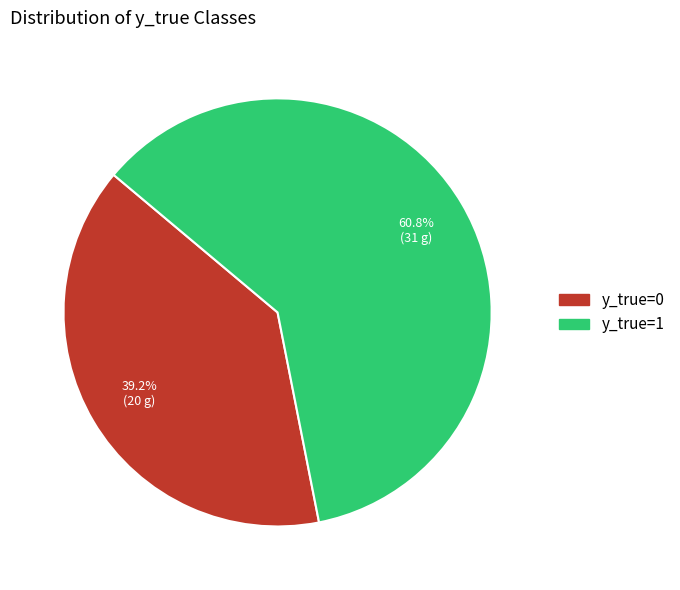

Count the number of slices in the pie.

2